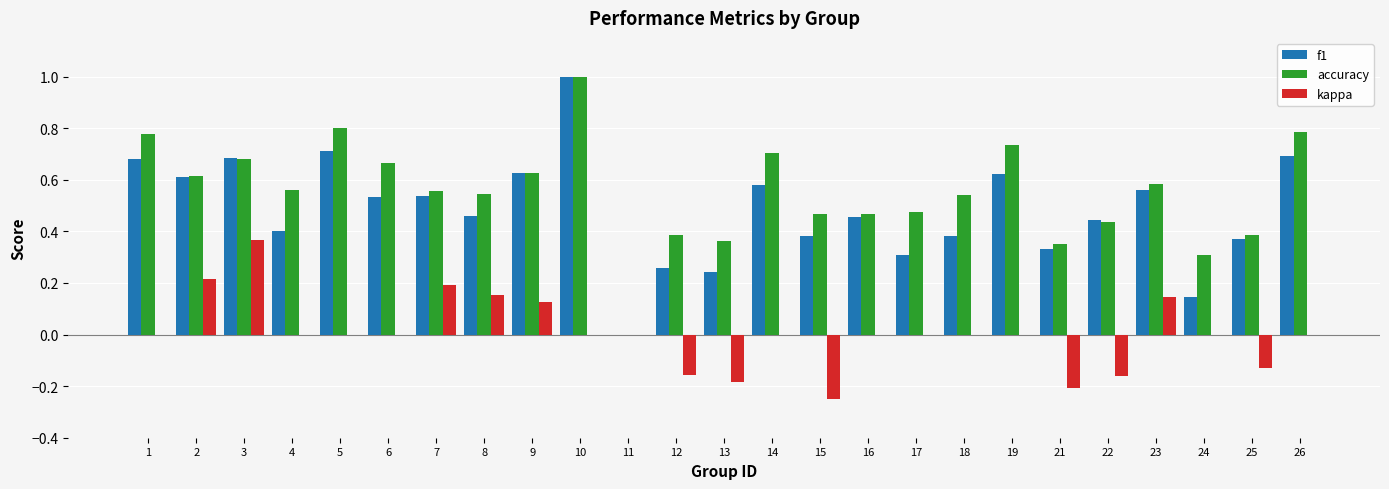

What is the sum of all accuracy values?

13.8